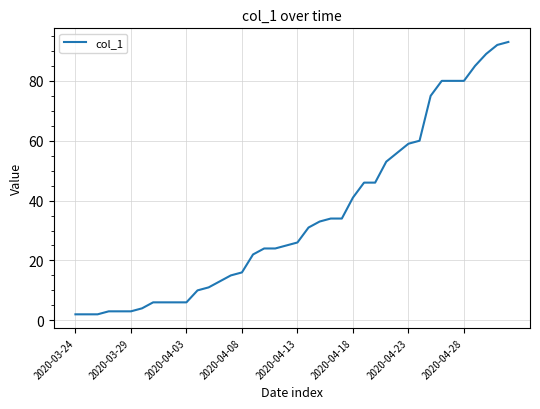

What is the greatest value displayed?

93